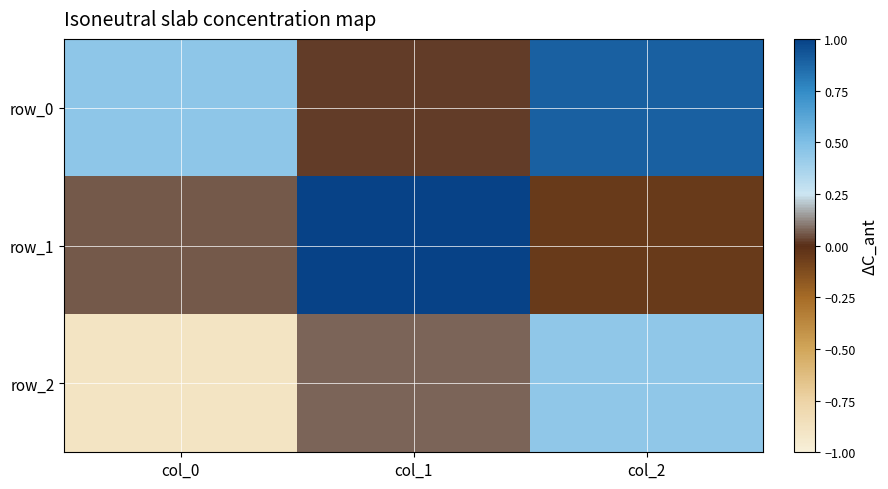

What is the average value of the row_0 series?

0.5